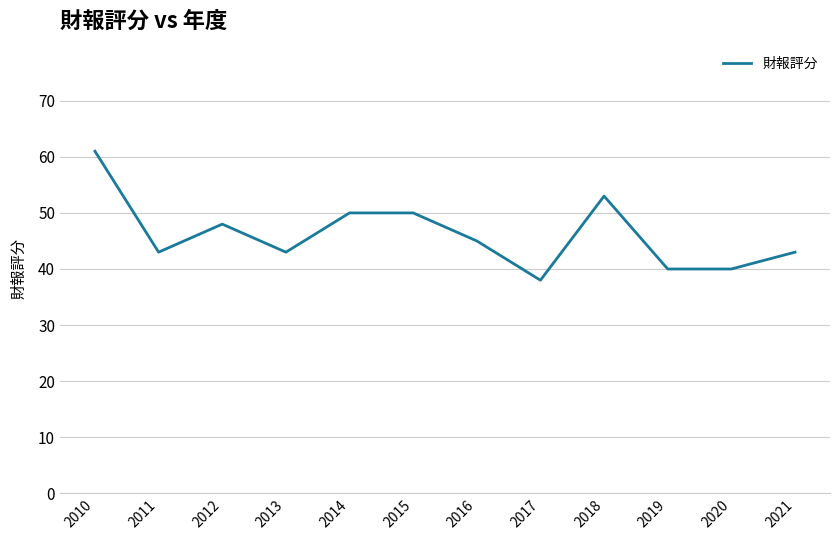

What is the difference between the values at 2019 and 2014?

10